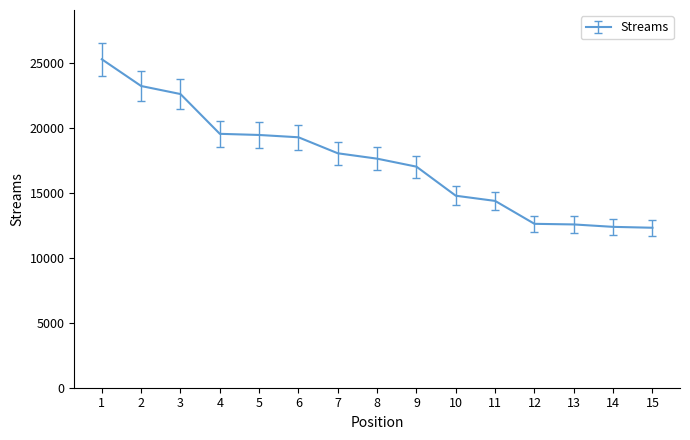

What is the sum of the values at 11 and 15?

26675